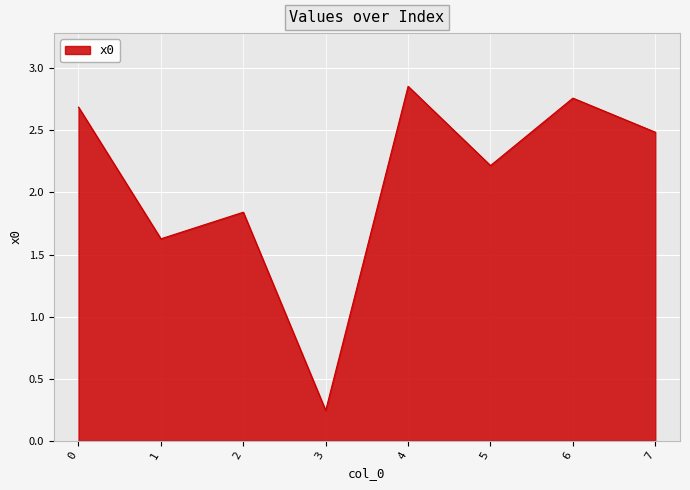

What is the sum of the values at 7 and 5?

4.7